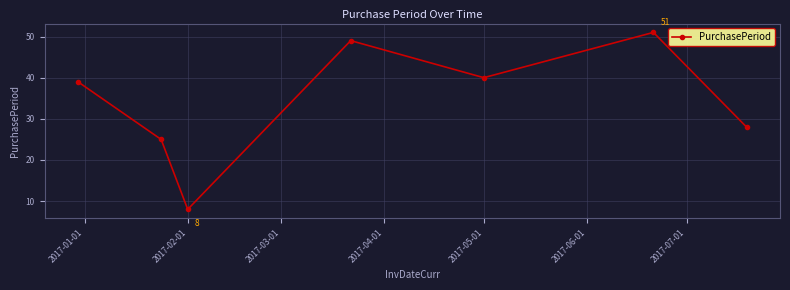

What is the value of the 3rd point from the left?

8